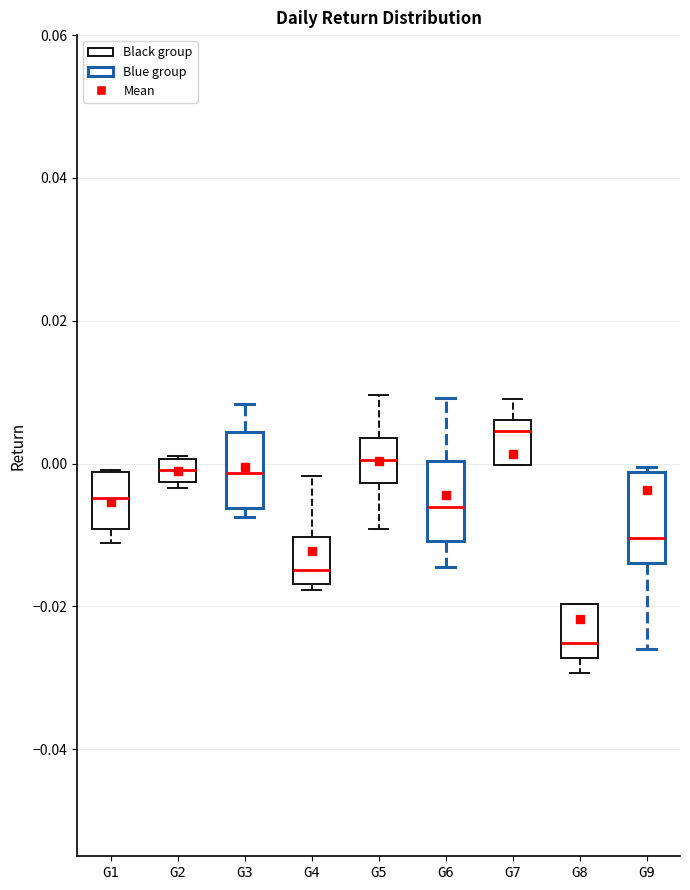

Where does the upper whisker of the box for G3 end on the y-axis? The values are not printed on the chart, so give them approximately, as read against the axis.

0.008